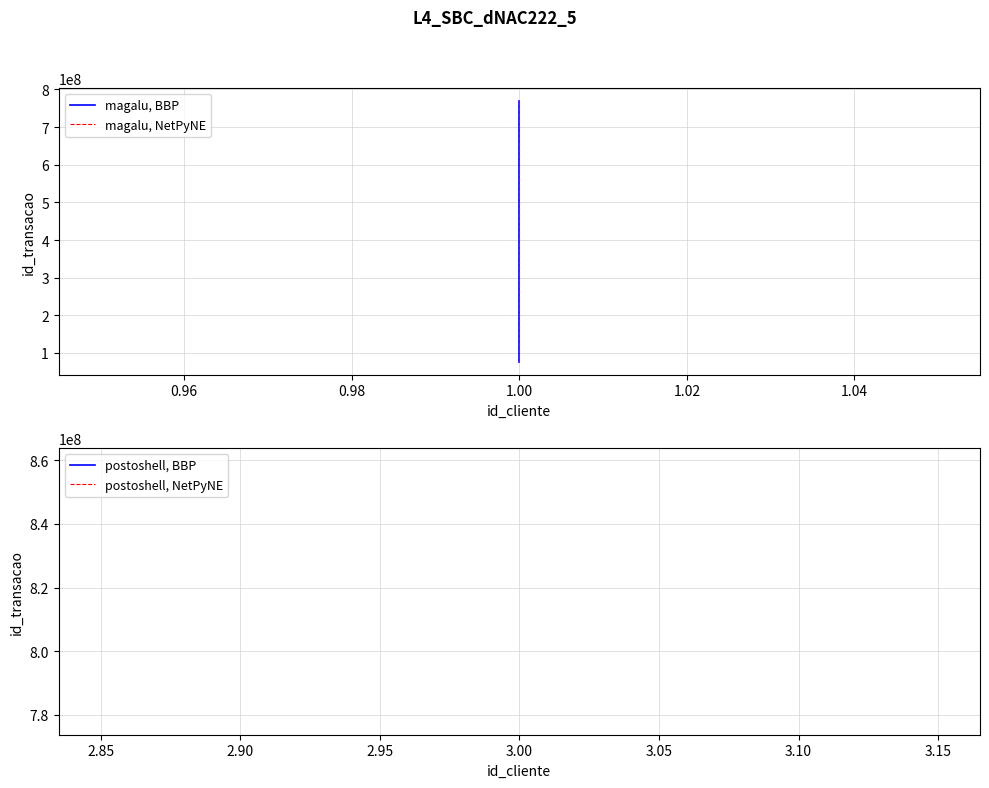

What is the minimum value for magalu, BBP?

76856563